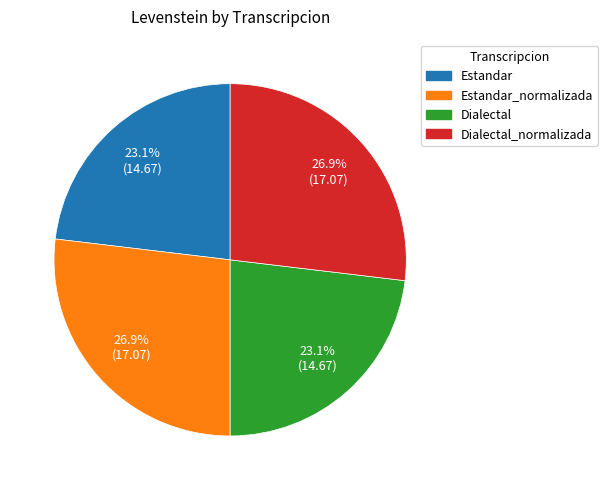

Does any single category account for the majority?

No